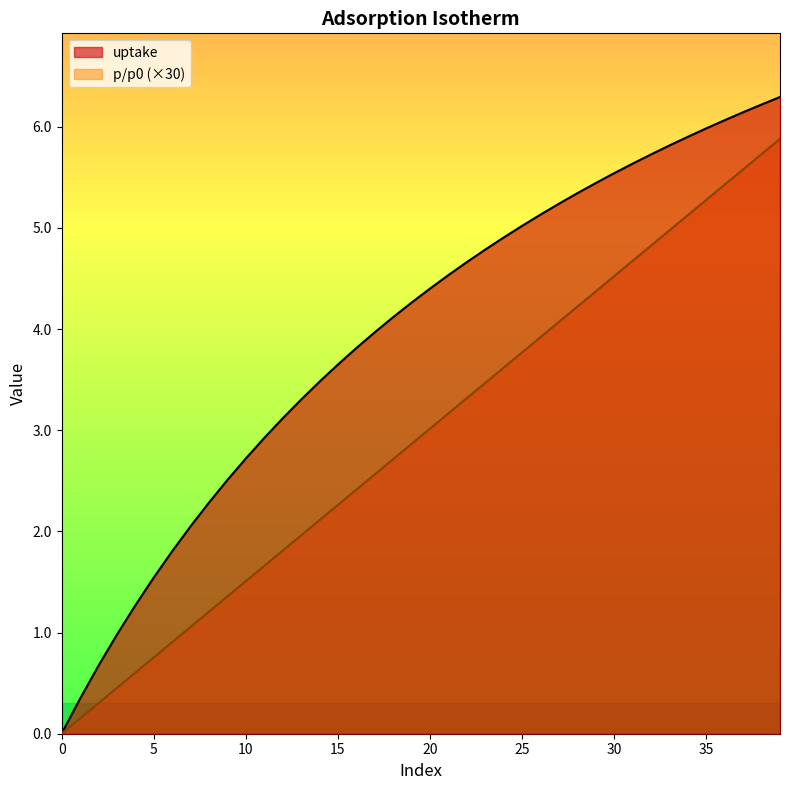

At which label is uptake closest to 3?

11